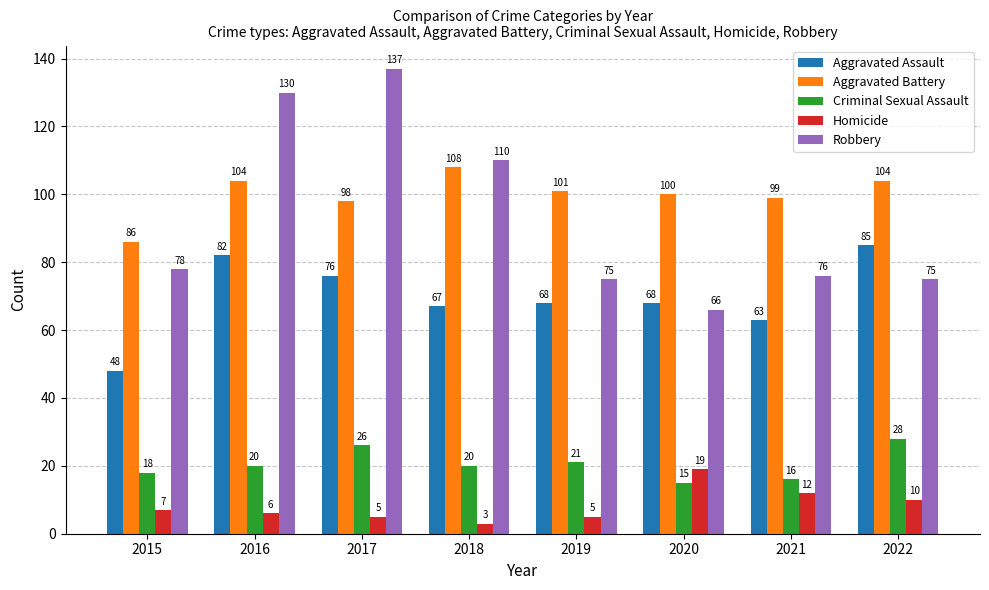

What is the total value across all series at 2020?

268